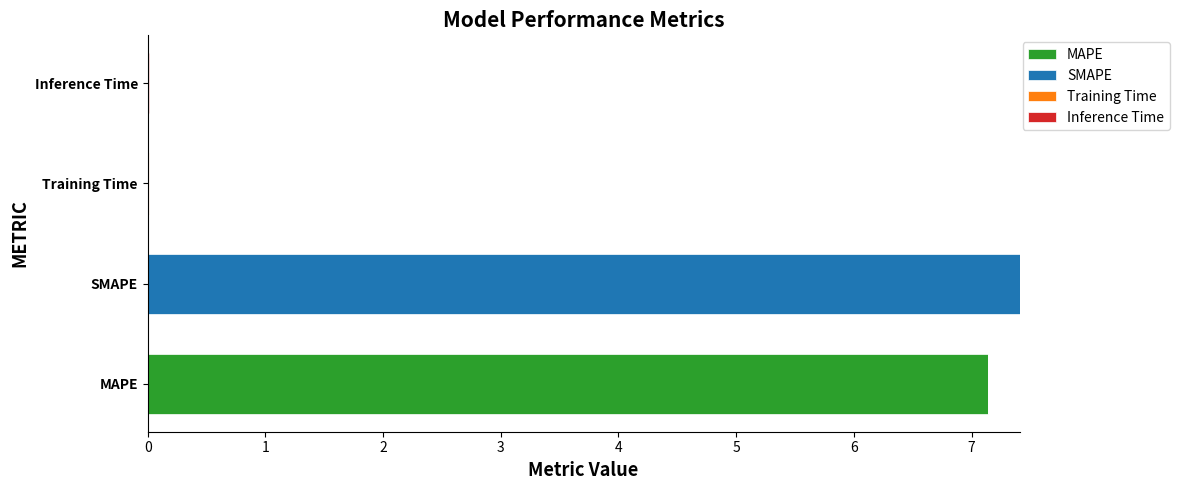

What value does the MAPE series have at MAPE?

7.1